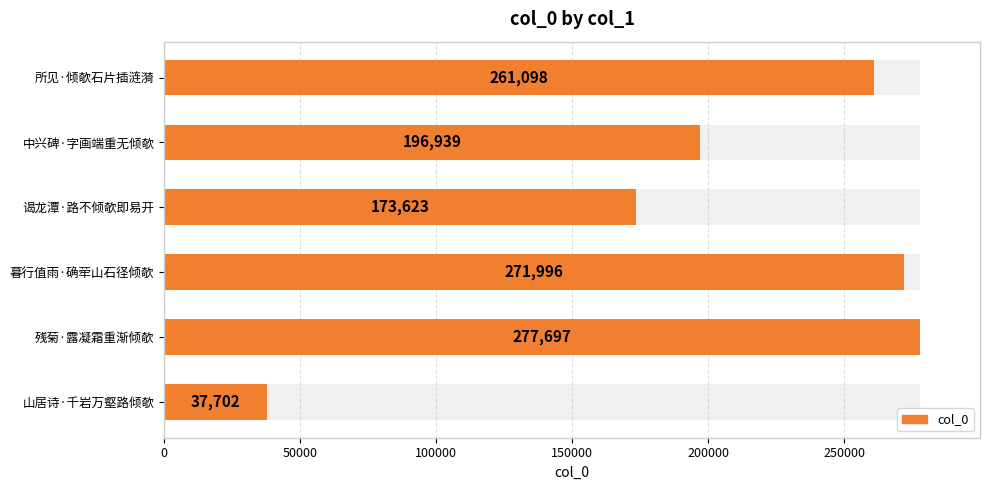

Count the number of values greater than 261098.

2